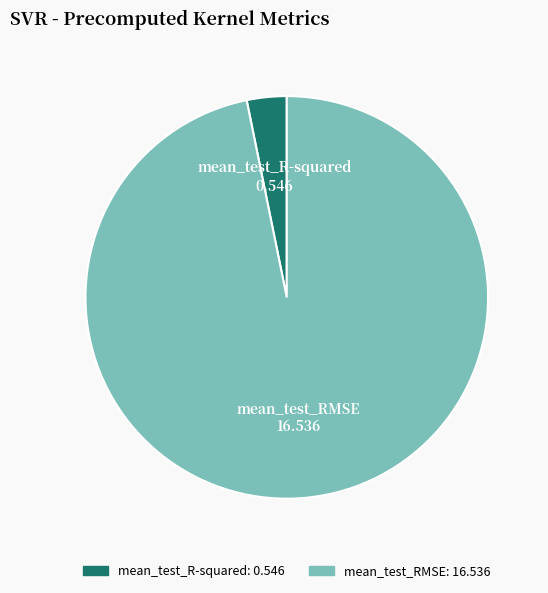

Combined, do mean_test_R-squared and mean_test_RMSE account for over 50%?

Yes